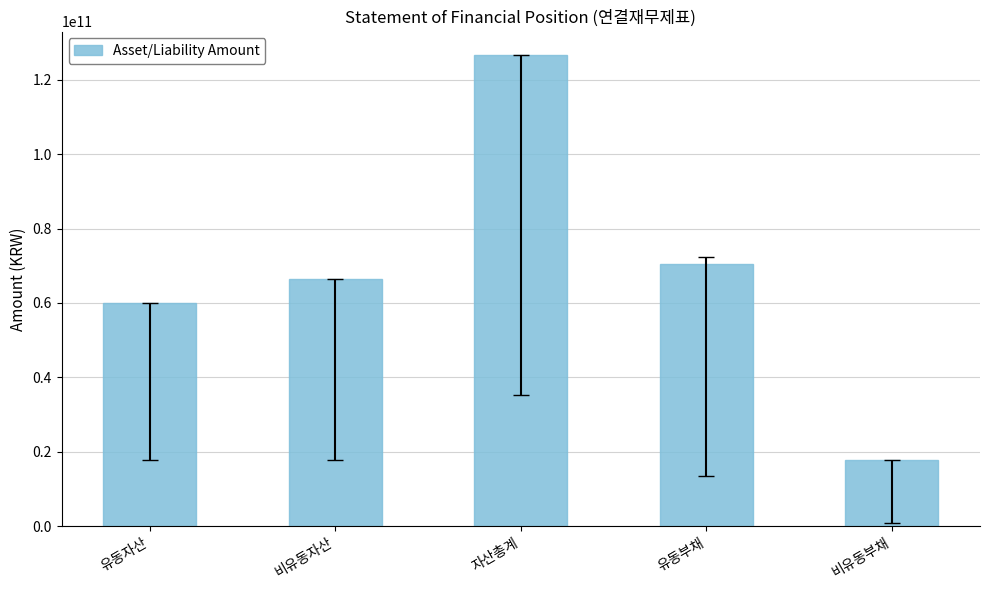

List the labels in order of value, smallest first.

비유동부채, 유동자산, 비유동자산, 유동부채, 자산총계